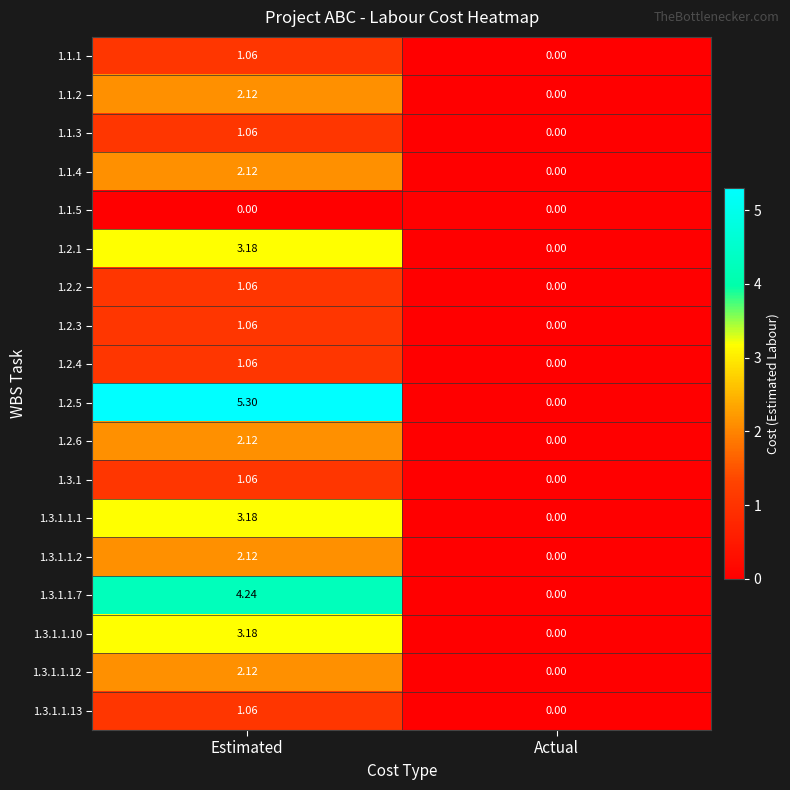

Is the value of 1.2.6 at Estimated greater than the value of 1.1.4 at Actual?

Yes